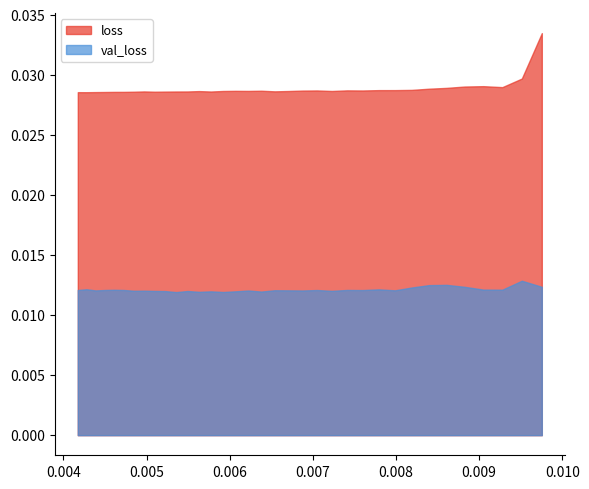

Which series has the largest range (max minus min)?

loss